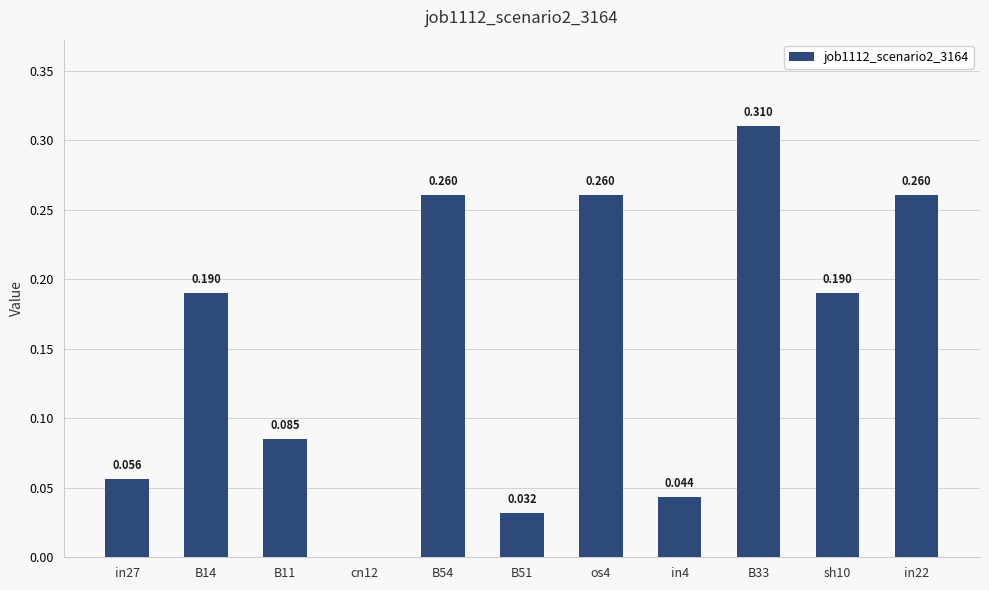

How many values are between 0 and 1?

11